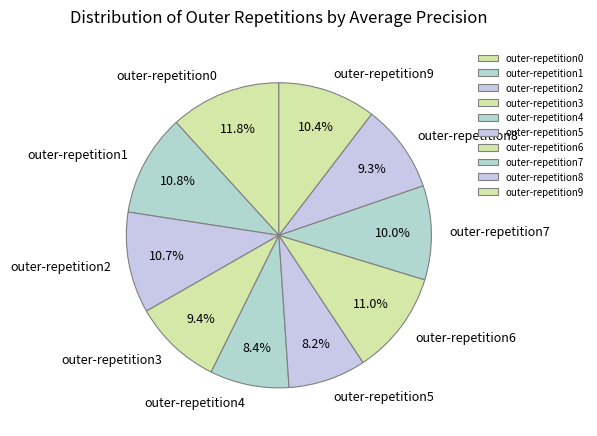

Do outer-repetition7 and outer-repetition9 together represent more than half of the pie?

No